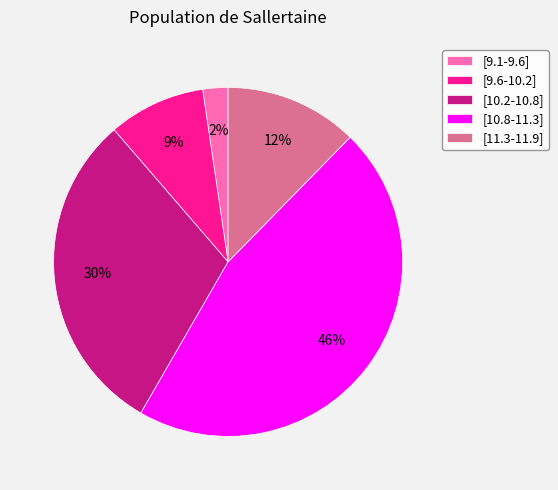

Is the sum of [11.3-11.9] and [10.2-10.8] greater than half?

No